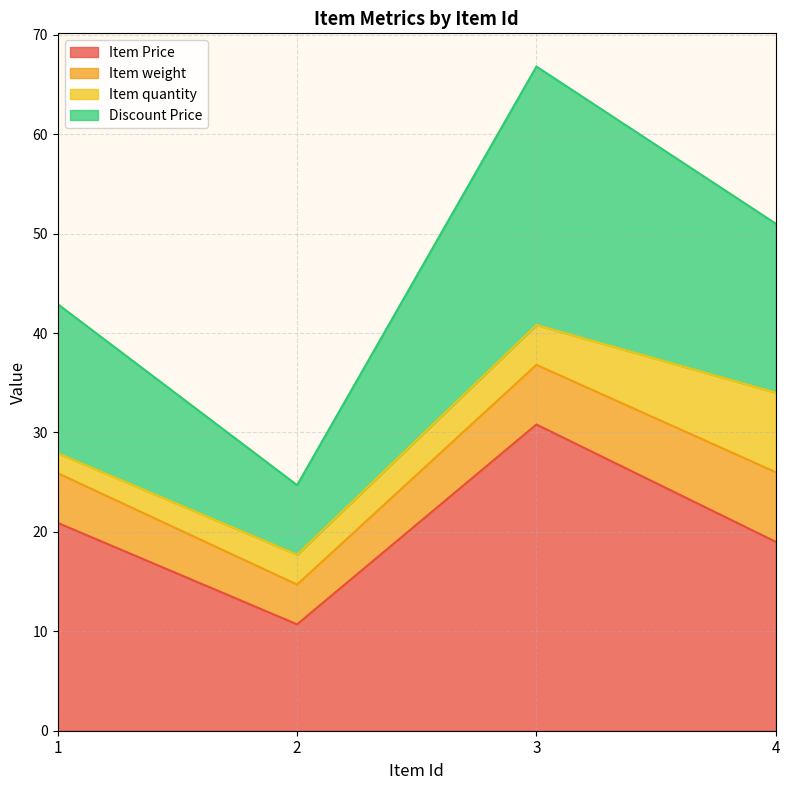

At which category is the sum across all series the highest?

3